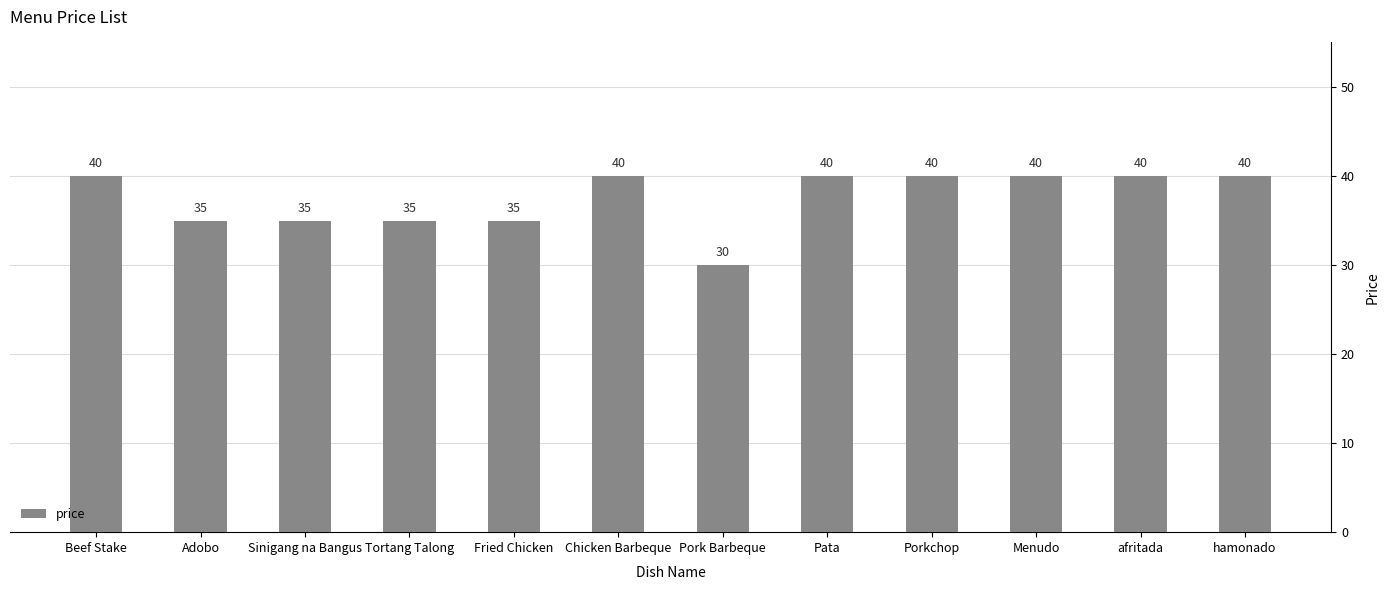

What is the average value?

38